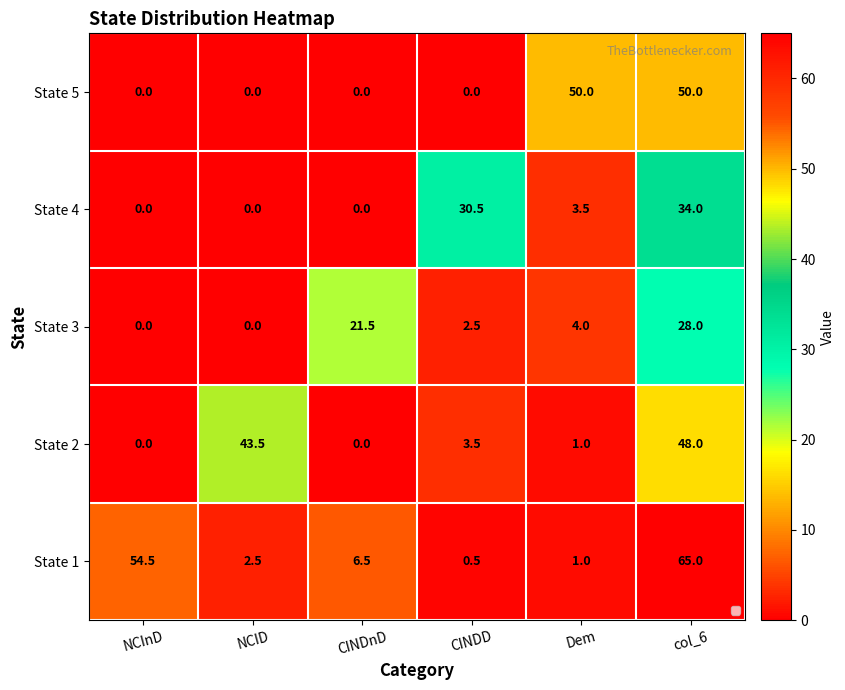

The value at CINDD is -21. True or false?

False